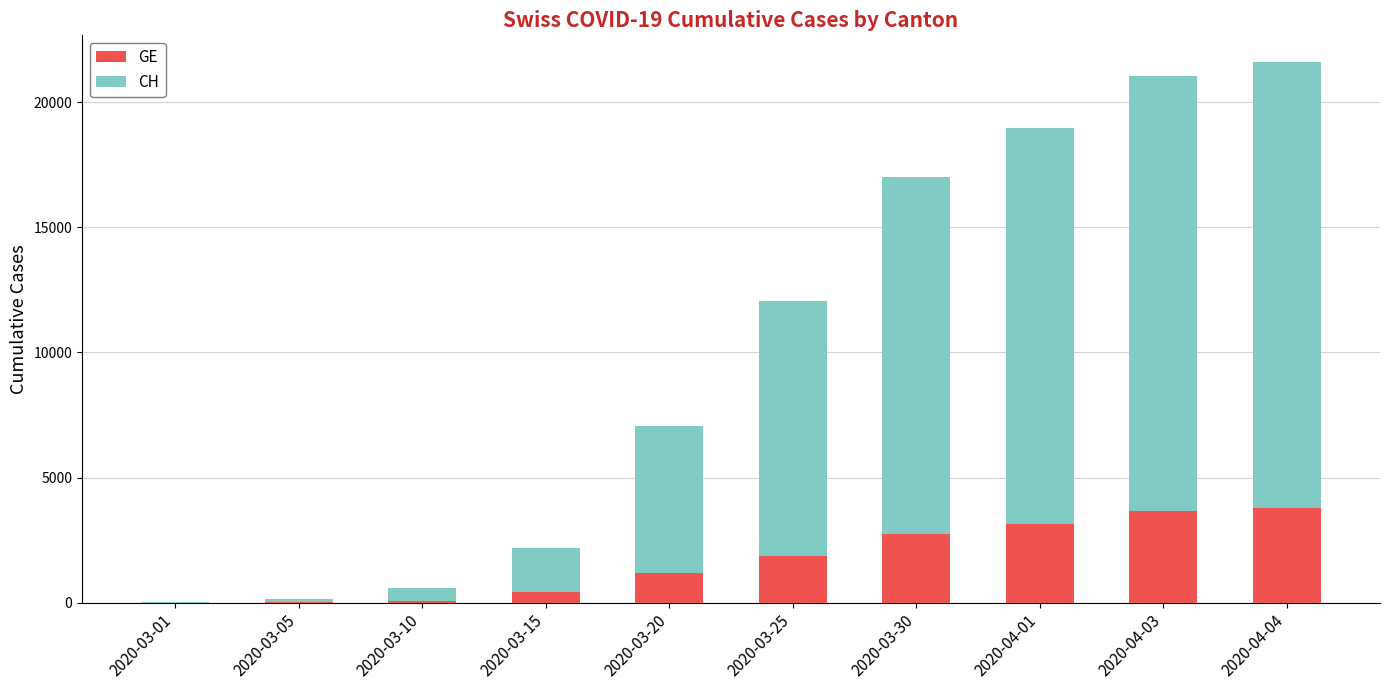

What is the sum of all GE values?

16910